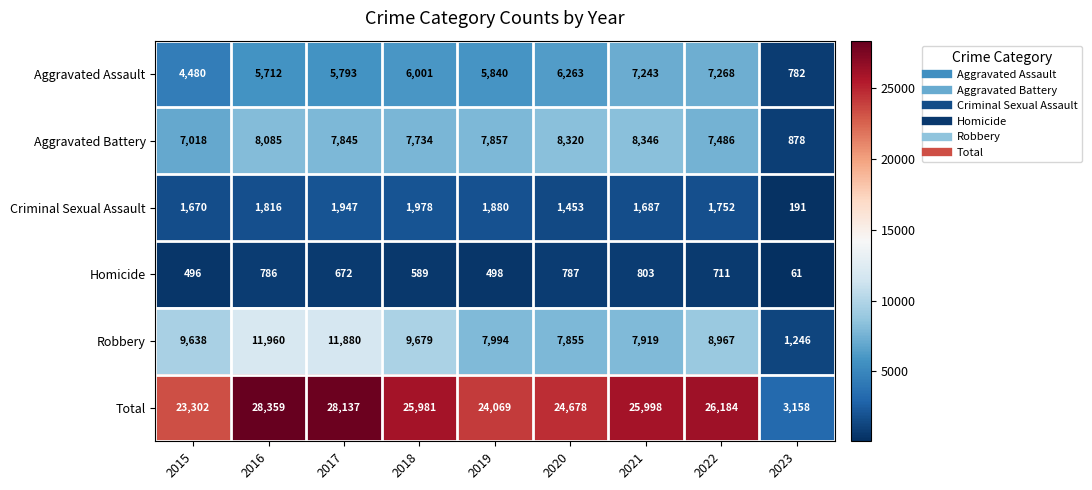

What is the greatest value displayed?

28359